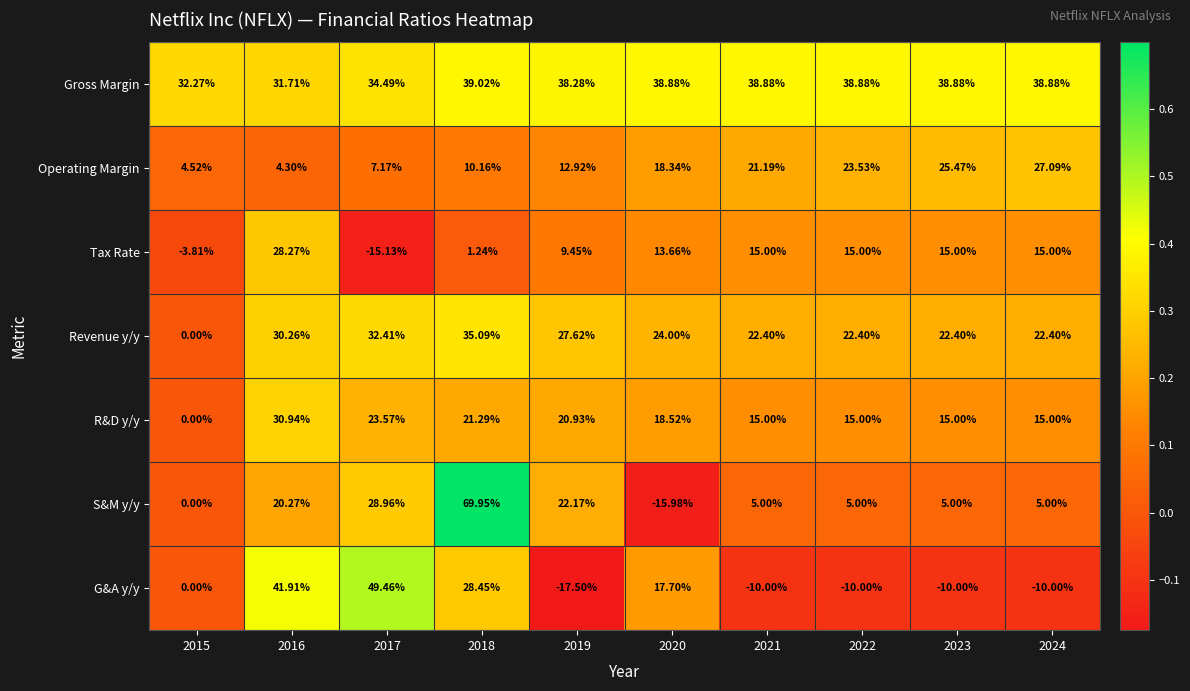

At which category is the sum across all series the highest?

2018